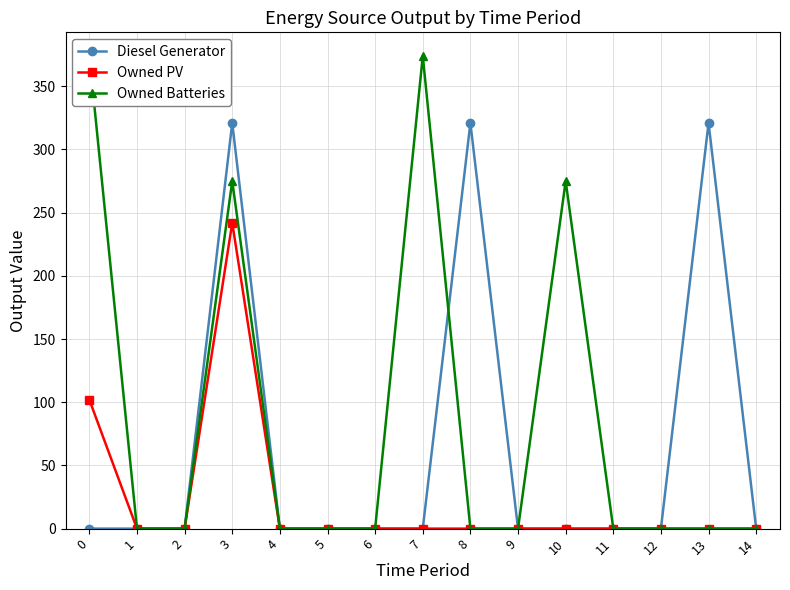

True or false: Owned PV and Owned Batteries cross at least once.

False